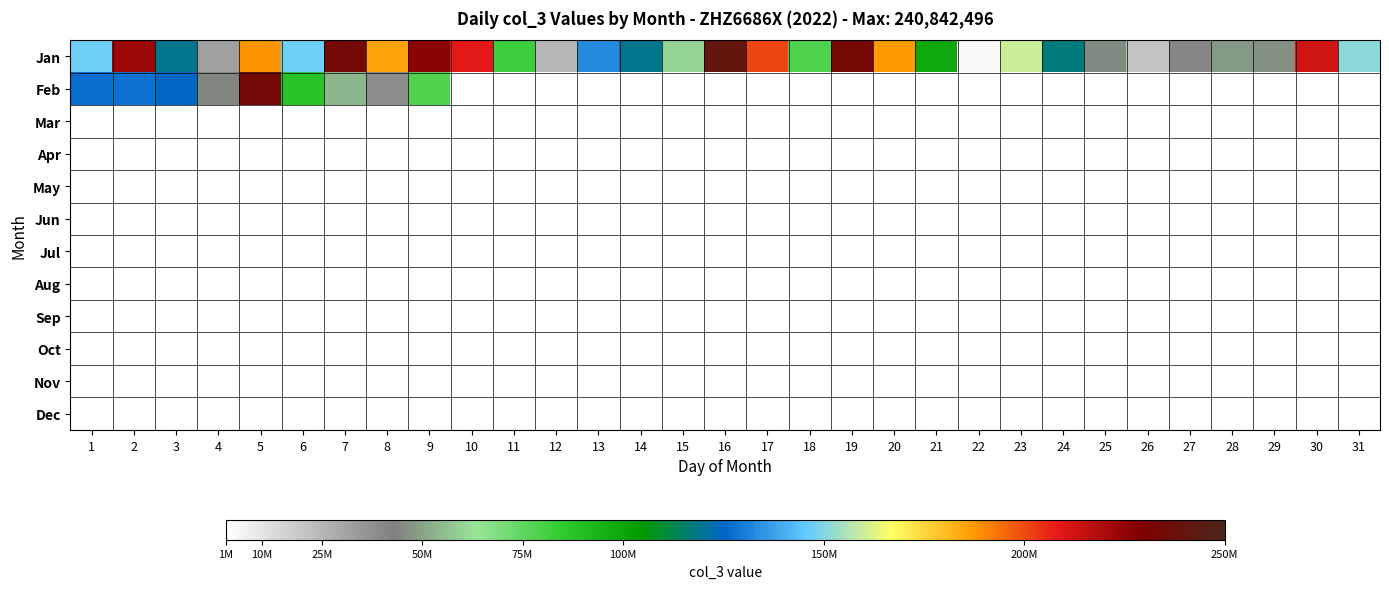

Between 29 and 27, which is larger?

29